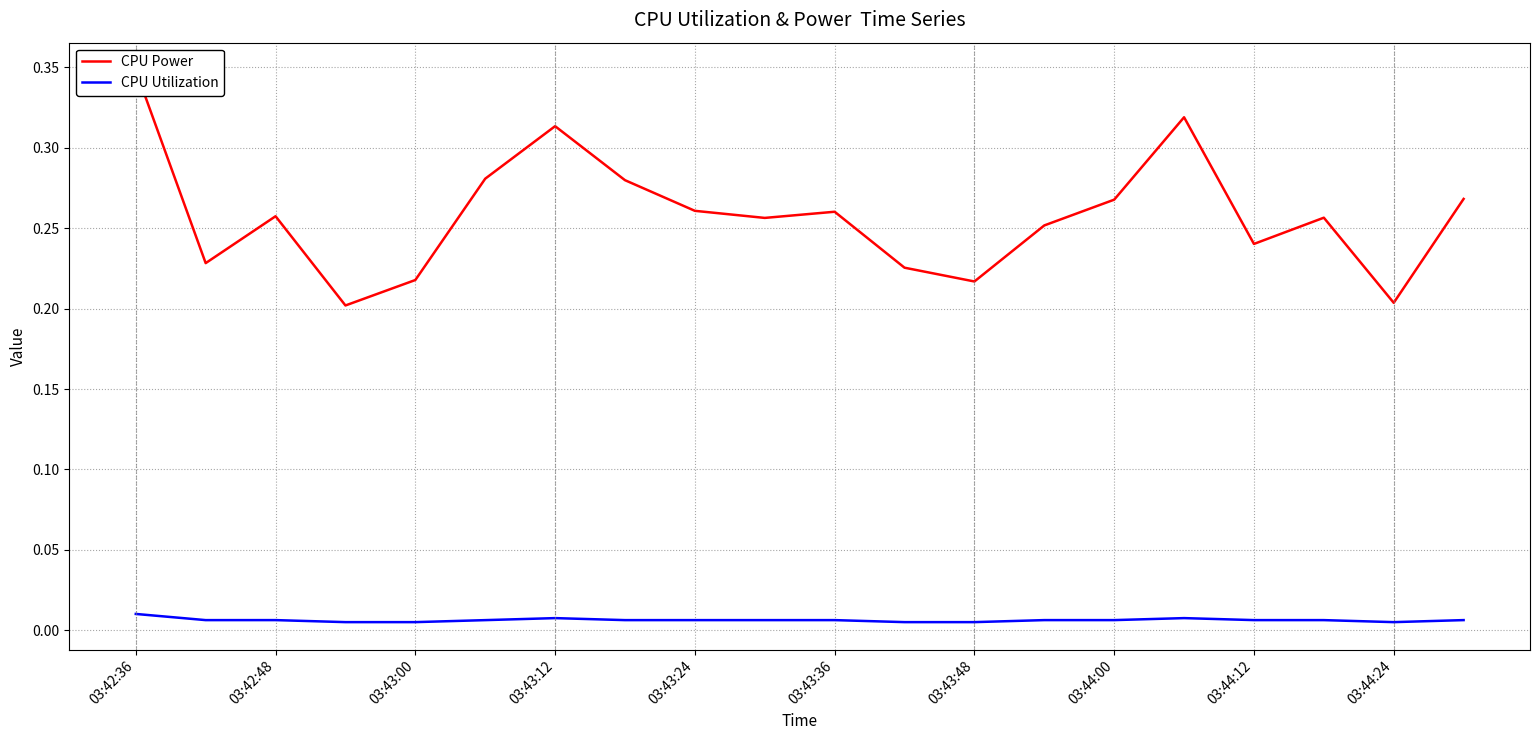

List the series in order of their peak value, highest first.

CPU Power, CPU Utilization